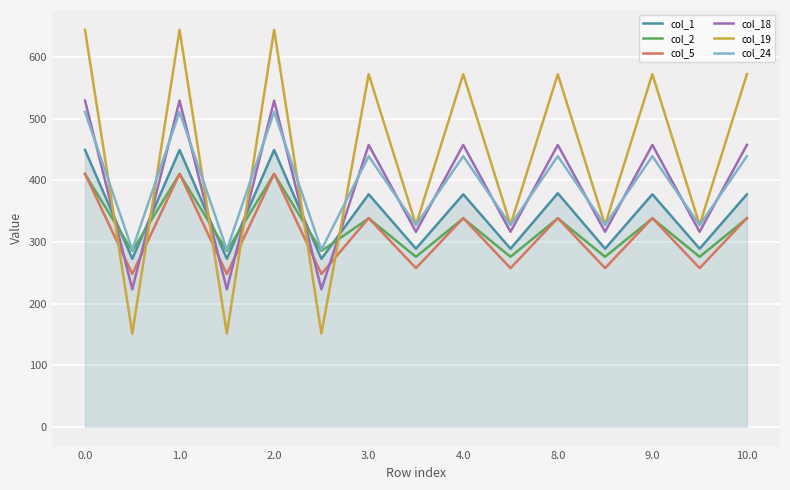

Which series has the largest total across all categories?

col_19